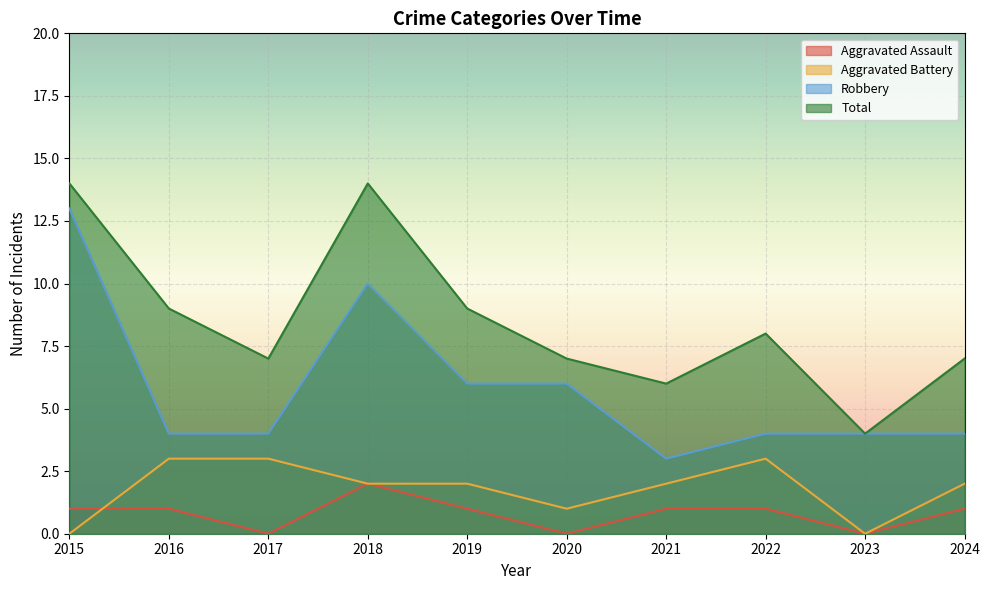

What is the difference between the maximum and second lowest values in the Total series?

8